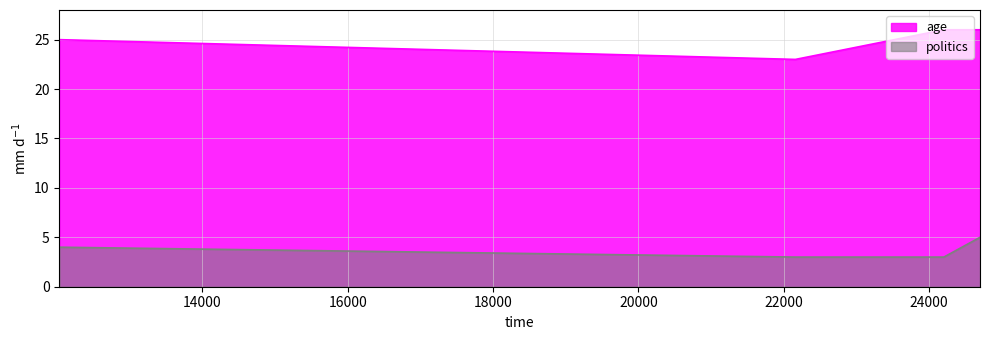

How many values in the politics series are below 4?

2